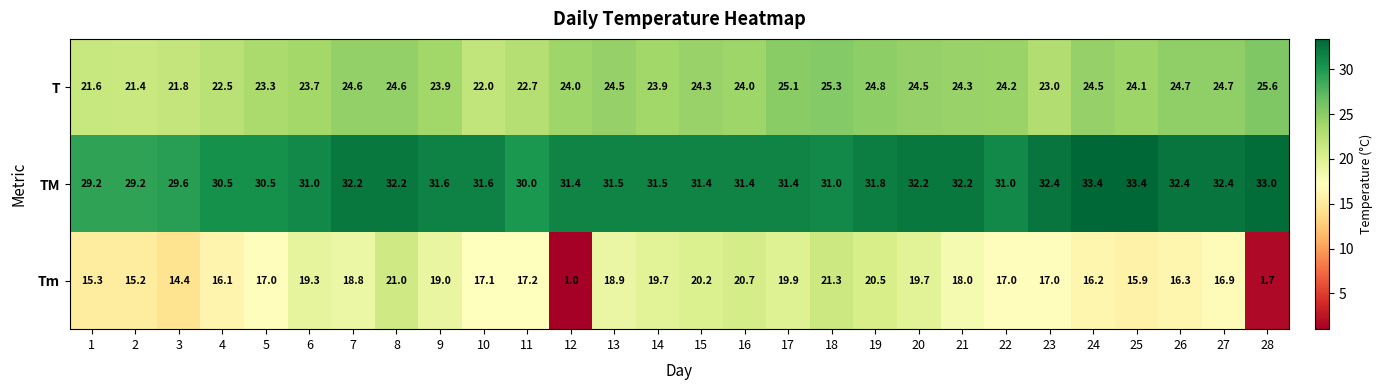

True or false: Tm has a value of 2.9 at 28.

False